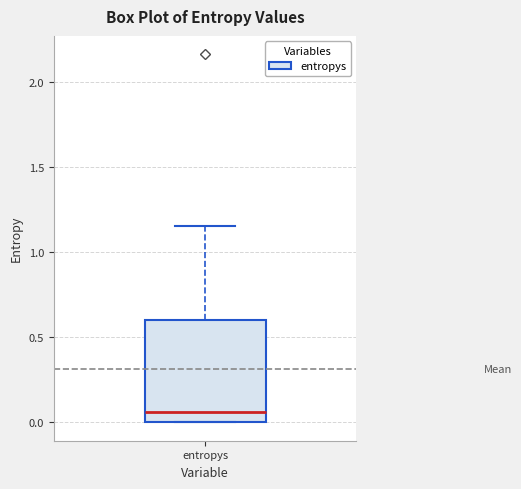

Transcribe this box plot: give where the median line is, the range the box spans, and where the two whiskers end, as read against the y-axis. The values are not printed on the chart, so give them approximately, as read against the axis.

median 0.05, box 0.00 to 0.60, whiskers 0.00 to 1.15